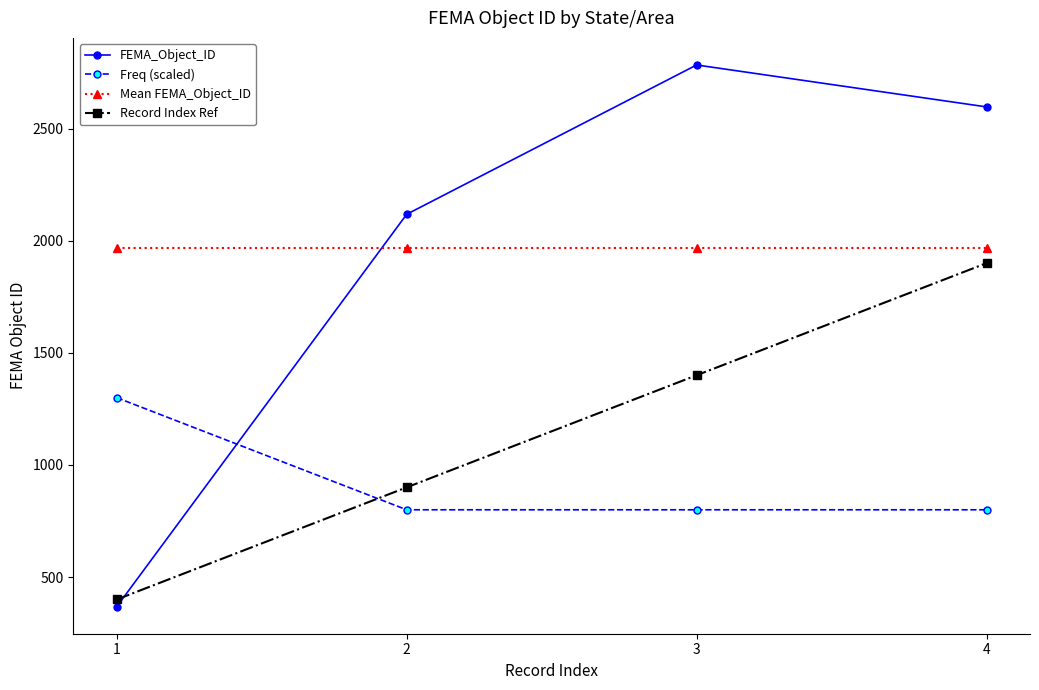

How many series are shown in this chart?

4